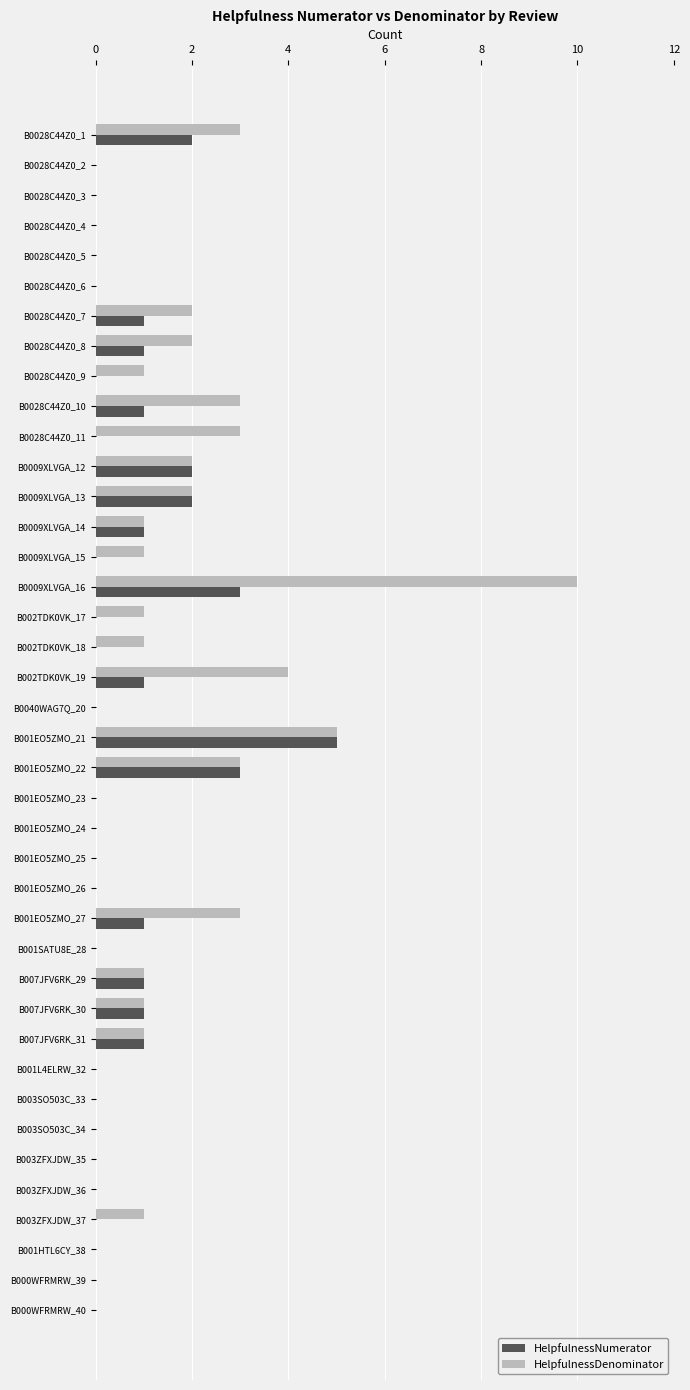

True or false: HelpfulnessNumerator has a value of -2 at B001L4ELRW_32.

False